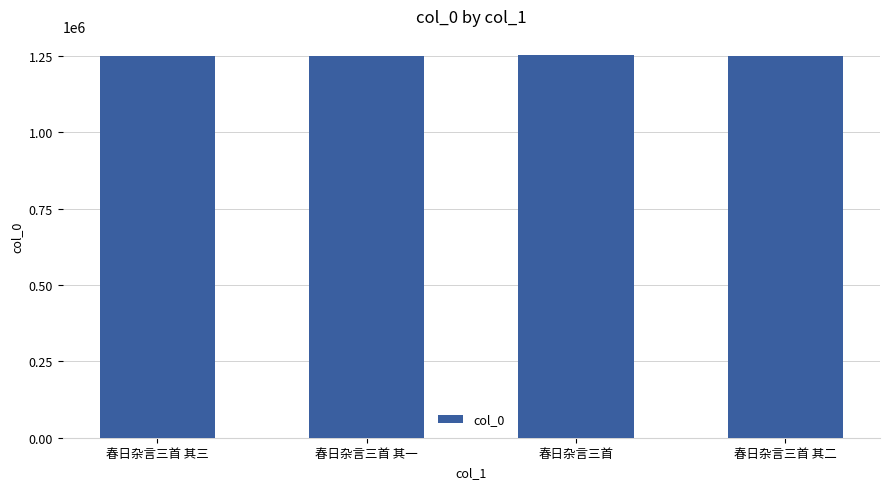

Approximately how many times larger is the value at 春日杂言三首 compared to 春日杂言三首 其二?

1.0